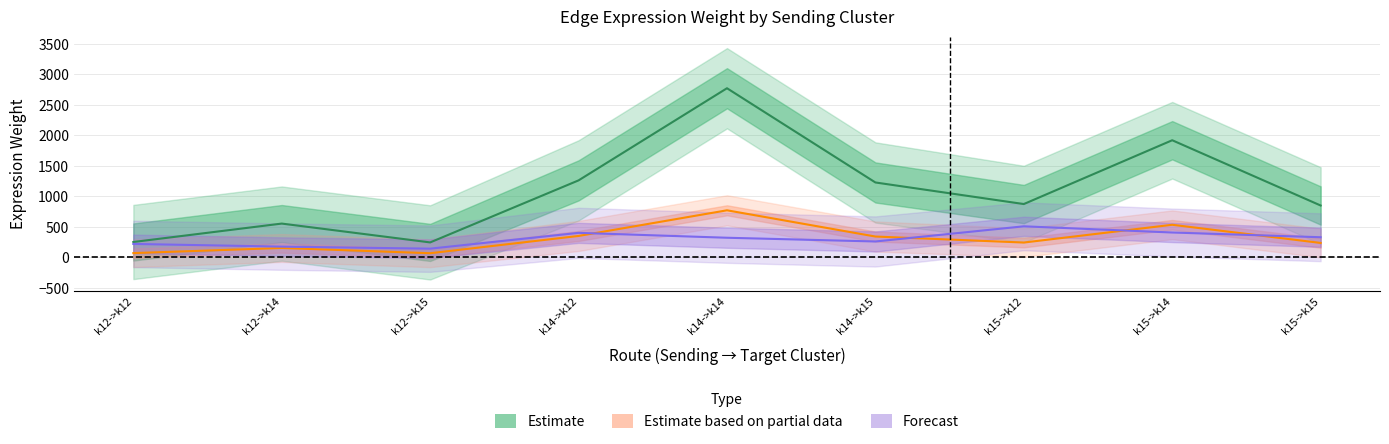

Reading left to right, extract all data points from this chart.

Edge average expression weight: k12->k12=252.1	k12->k14=553.7	k12->k15=245.2	k14->k12=1261.1	k14->k14=2770.1	k14->k15=1226.9	k15->k12=873.4	k15->k14=1918.4	k15->k15=849.7
Edge average expression derived specificity: k12->k12=70.2	k12->k14=154.1	k12->k15=68.3	k14->k12=351.1	k14->k14=771.1	k14->k15=341.5	k15->k12=243.1	k15->k14=534.1	k15->k15=236.5
Edge total expression derived specificity: k12->k12=220.3	k12->k14=176.4	k12->k15=142.9	k14->k12=401.8	k14->k14=321.6	k14->k15=260.6	k15->k12=508.9	k15->k14=407.4	k15->k15=330.1